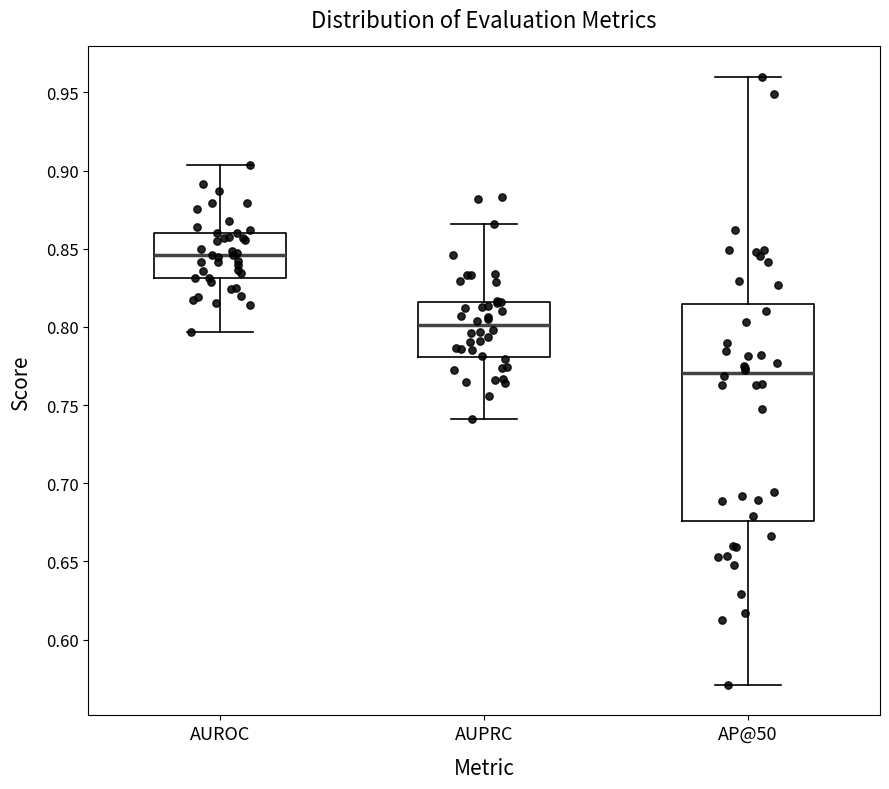

Where is the lower edge of the box for AUPRC on the y-axis? The values are not printed on the chart, so give them approximately, as read against the axis.

0.780